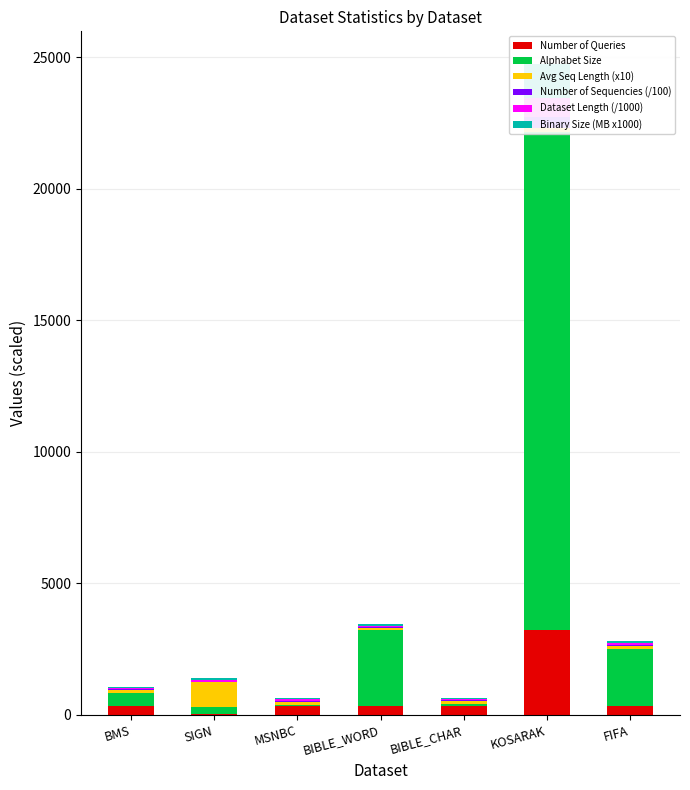

What are all the series names shown in the legend?

Number of Queries, Alphabet Size, Avg Seq Length (x10), Number of Sequencies (/100), Dataset Length (/1000), Binary Size (MB x1000)